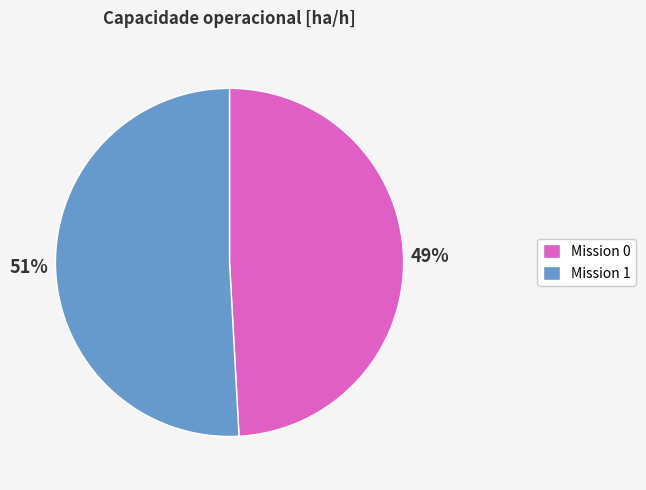

Is the sum of Mission 0 and Mission 1 greater than half?

Yes